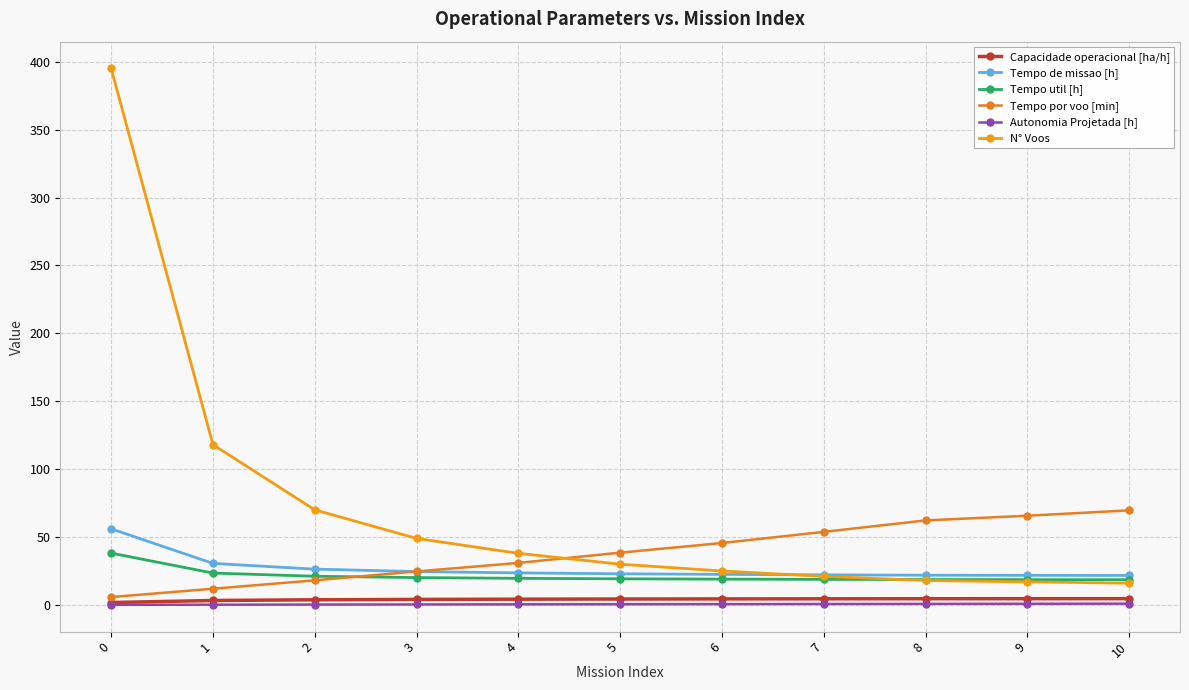

True or false: Tempo de missao [h] has a value of 23.6 at 4.

True